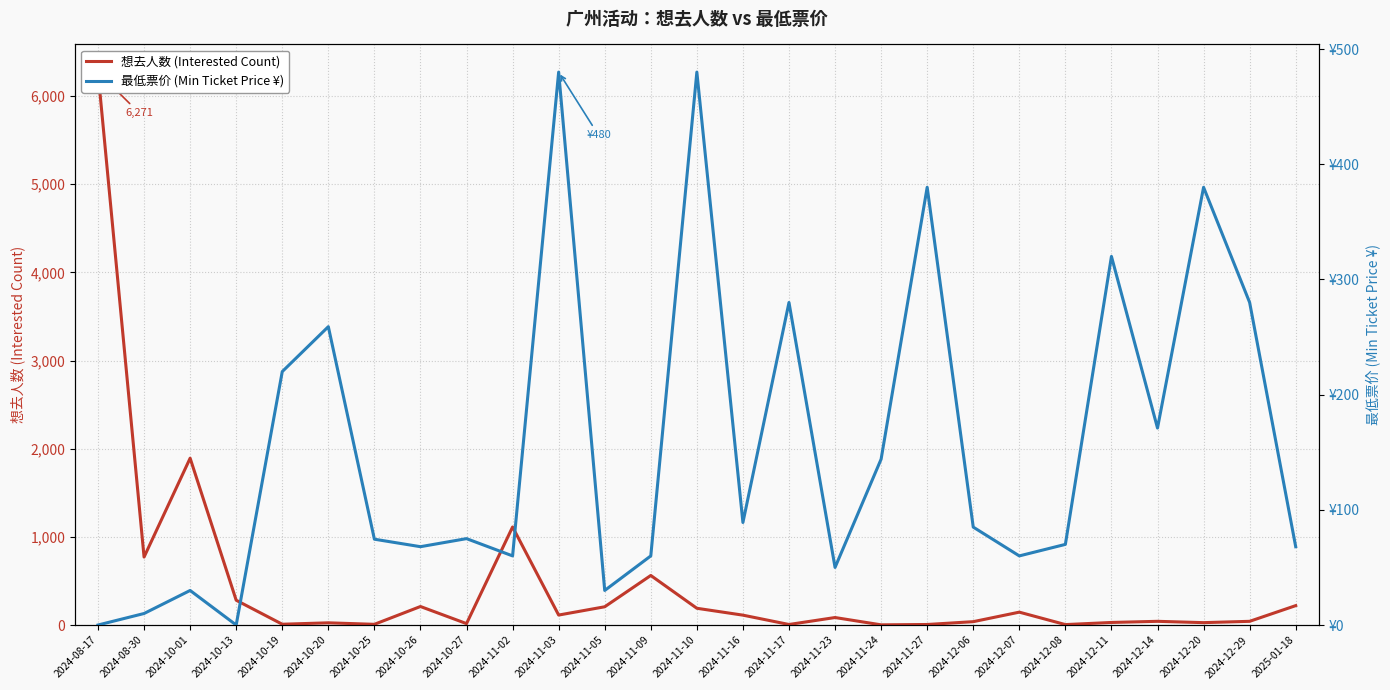

What is the spread (max minus min) of values at 2024-12-06?

47.0